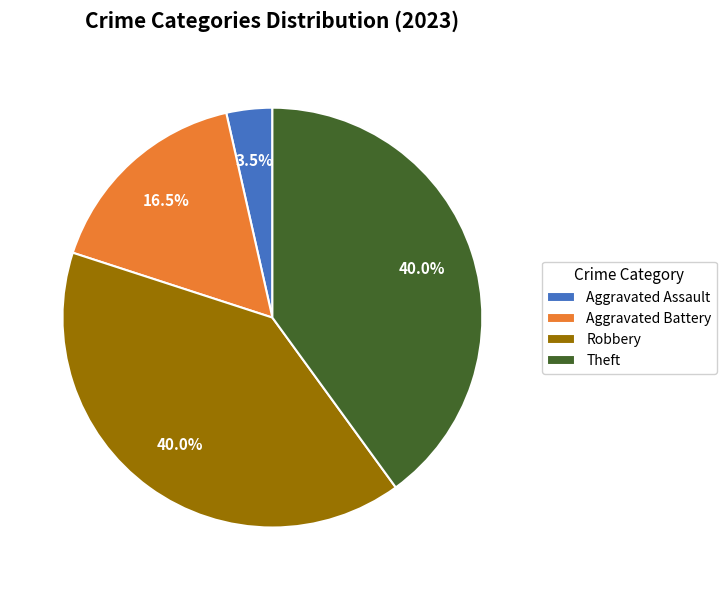

What portion of the pie excludes Aggravated Battery?

83.5%